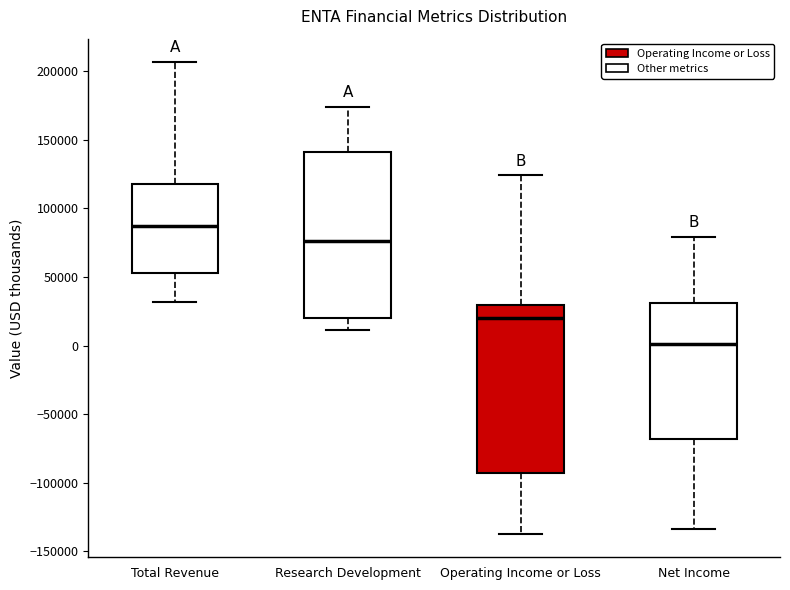

Reading left to right, transcribe this box plot: for each box, give where its median line is, the range the box spans, and where its two whiskers end, as read against the y-axis. The values are not printed on the chart, so give them approximately, as read against the axis.

Total Revenue: median 85000, box 55000 to 120000, whiskers 30000 to 205000
Research Development: median 75000, box 20000 to 140000, whiskers 10000 to 175000
Operating Income or Loss: median 20000, box -95000 to 30000, whiskers -135000 to 125000
Net Income: median 0, box -70000 to 30000, whiskers -135000 to 80000